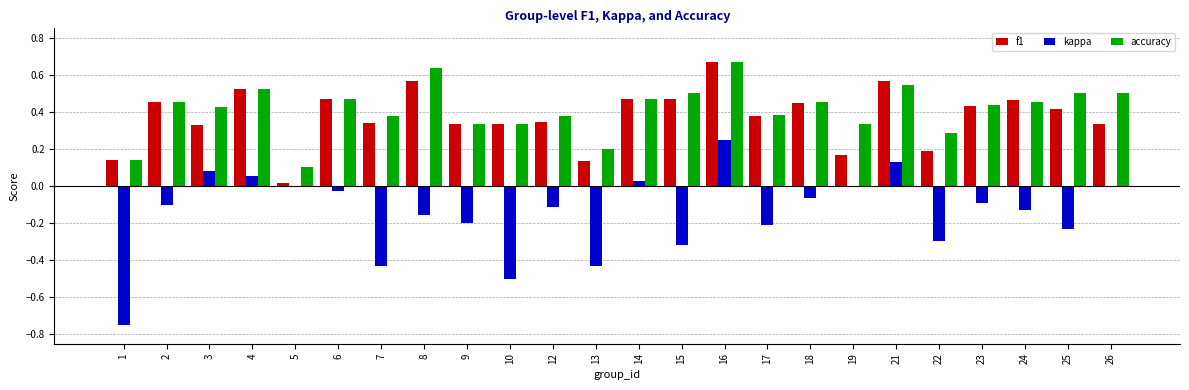

Which series has the largest range (max minus min)?

kappa